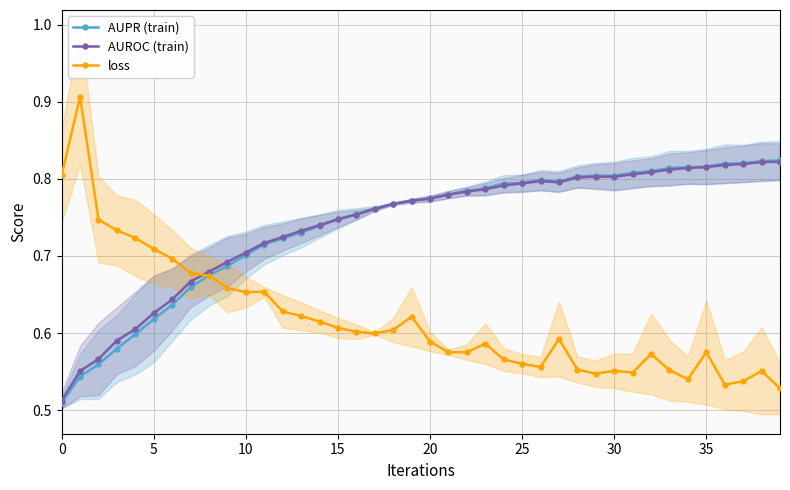

Reading left to right, what are all the values shown in this chart?

AUPR (train): 0.5	0.5	0.6	0.6	0.6	0.6	0.6	0.7	0.7	0.7	0.7	0.7	0.7	0.7	0.7	0.7	0.8	0.8	0.8	0.8	0.8	0.8	0.8	0.8	0.8	0.8	0.8	0.8	0.8	0.8	0.8	0.8	0.8	0.8	0.8	0.8	0.8	0.8	0.8	0.8
AUROC (train): 0.5	0.6	0.6	0.6	0.6	0.6	0.6	0.7	0.7	0.7	0.7	0.7	0.7	0.7	0.7	0.7	0.8	0.8	0.8	0.8	0.8	0.8	0.8	0.8	0.8	0.8	0.8	0.8	0.8	0.8	0.8	0.8	0.8	0.8	0.8	0.8	0.8	0.8	0.8	0.8
loss: 0.8	0.9	0.7	0.7	0.7	0.7	0.7	0.7	0.7	0.7	0.7	0.7	0.6	0.6	0.6	0.6	0.6	0.6	0.6	0.6	0.6	0.6	0.6	0.6	0.6	0.6	0.6	0.6	0.6	0.5	0.6	0.5	0.6	0.6	0.5	0.6	0.5	0.5	0.6	0.5